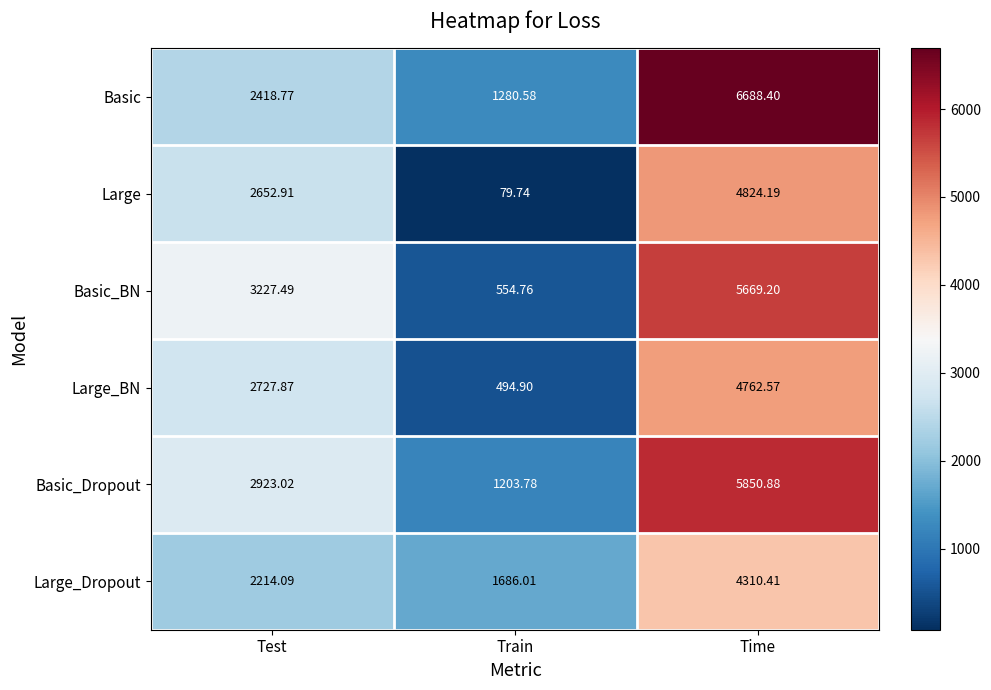

At which label does Basic_Dropout first exceed 2923?

Test